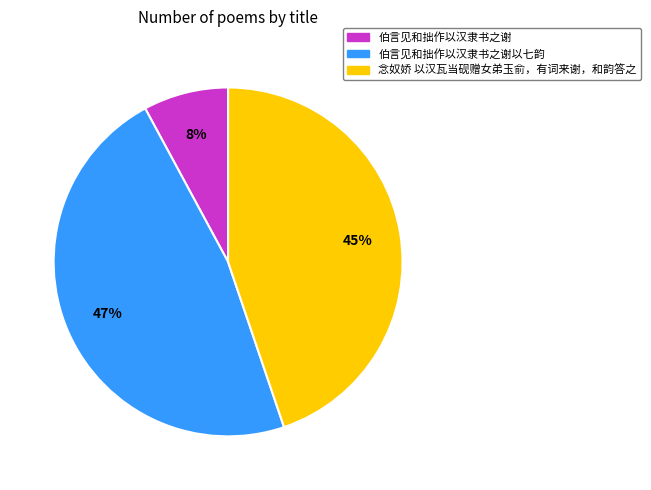

To the nearest percent, what is the difference between the largest and smallest slice percentages?

39%